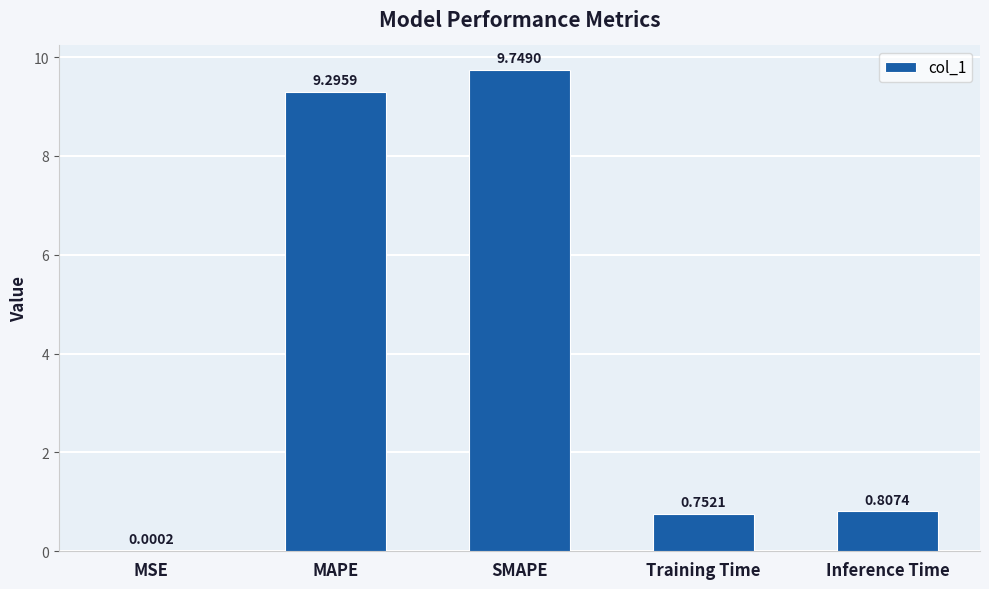

What is the sum of all values?

20.6